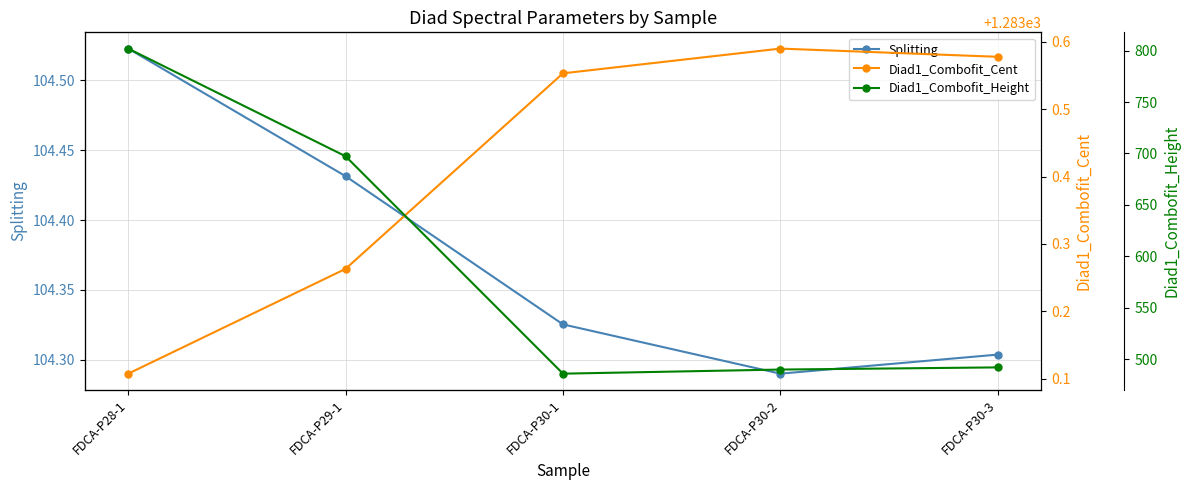

Rank the series by their average value, from lowest to highest.

Splitting, Diad1_Combofit_Height, Diad1_Combofit_Cent